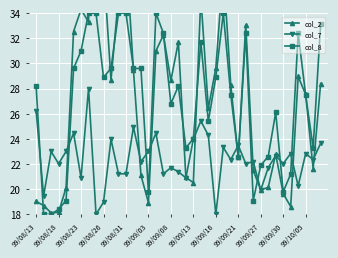

What is the lowest value of the col_7 series?

18.0